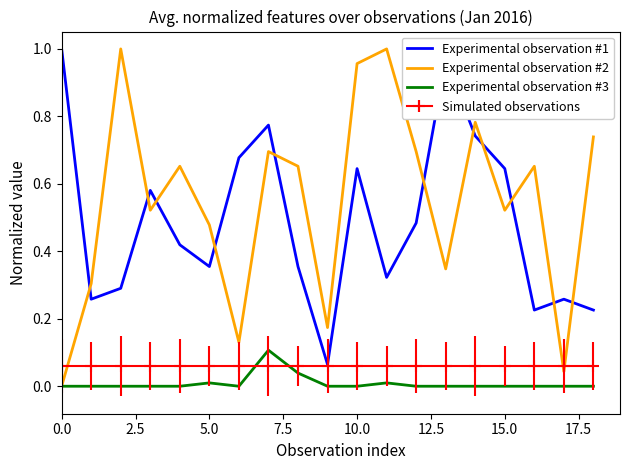

Which series has the largest total across all categories?

Experimental observation #2